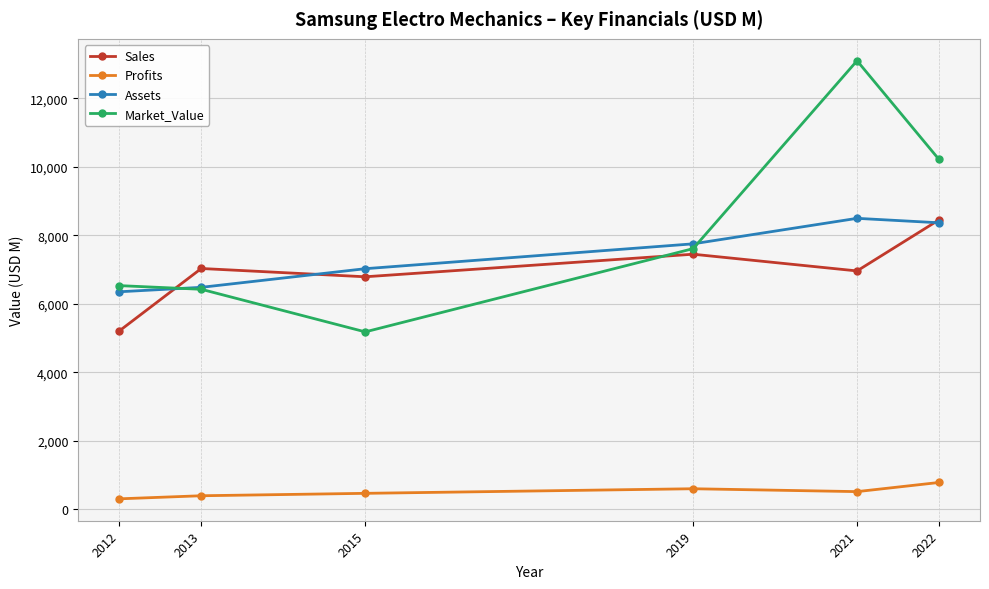

Is it true that Assets equals 8656.6 at 2013?

False